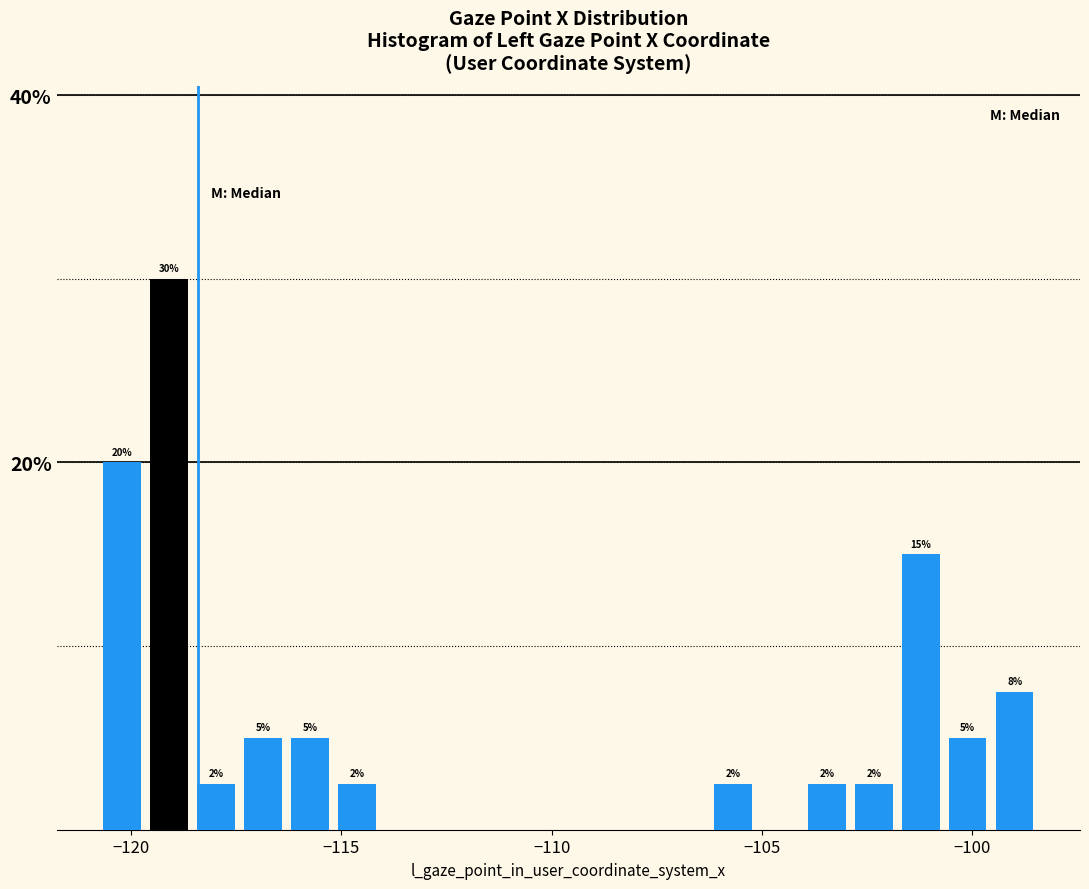

Read against the x-axis, roughly where is the centre of the tallest bar?

-119.0